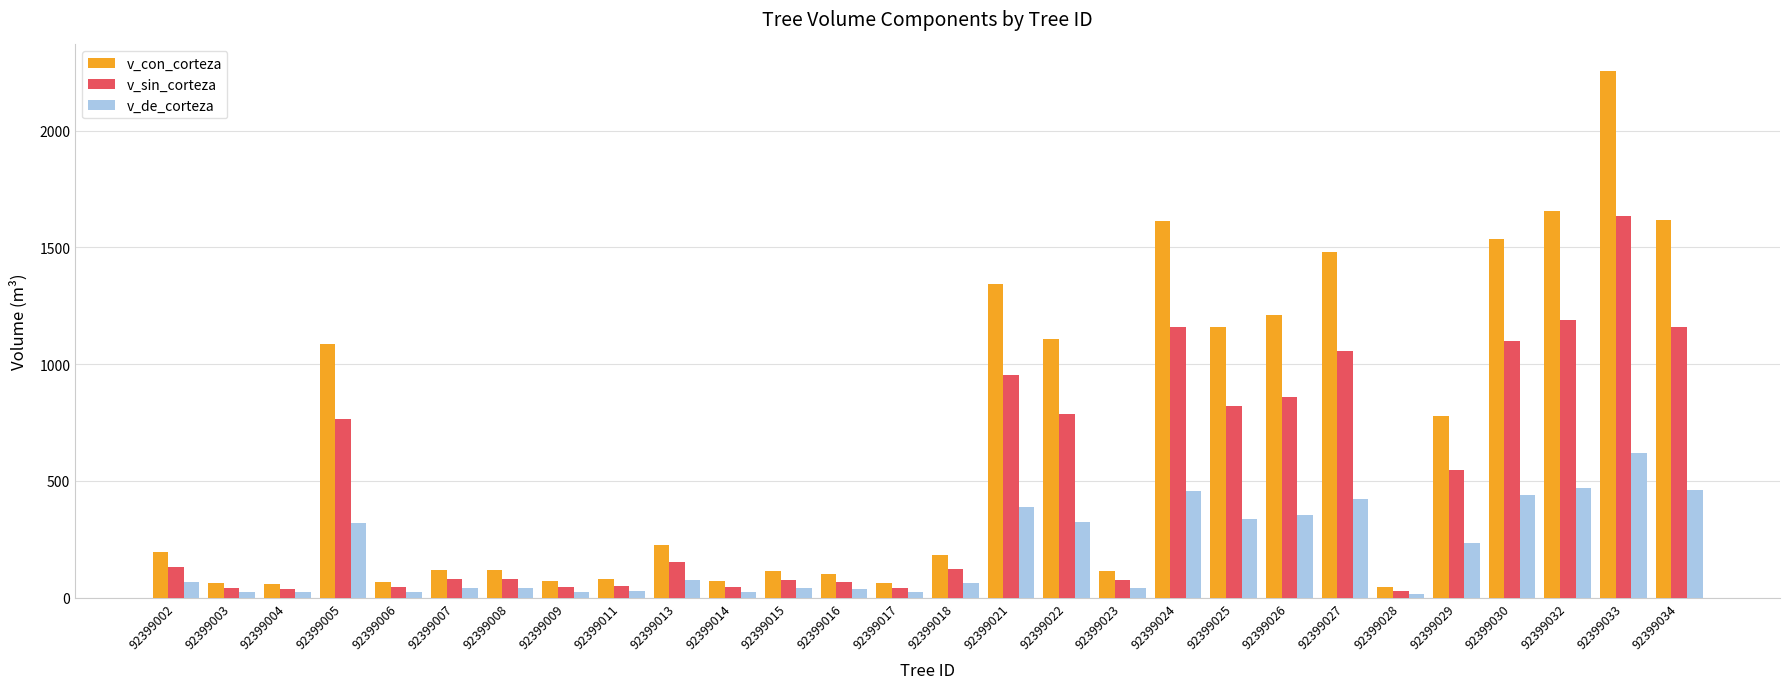

List the series in order of their overall mean, lowest first.

v_de_corteza, v_sin_corteza, v_con_corteza